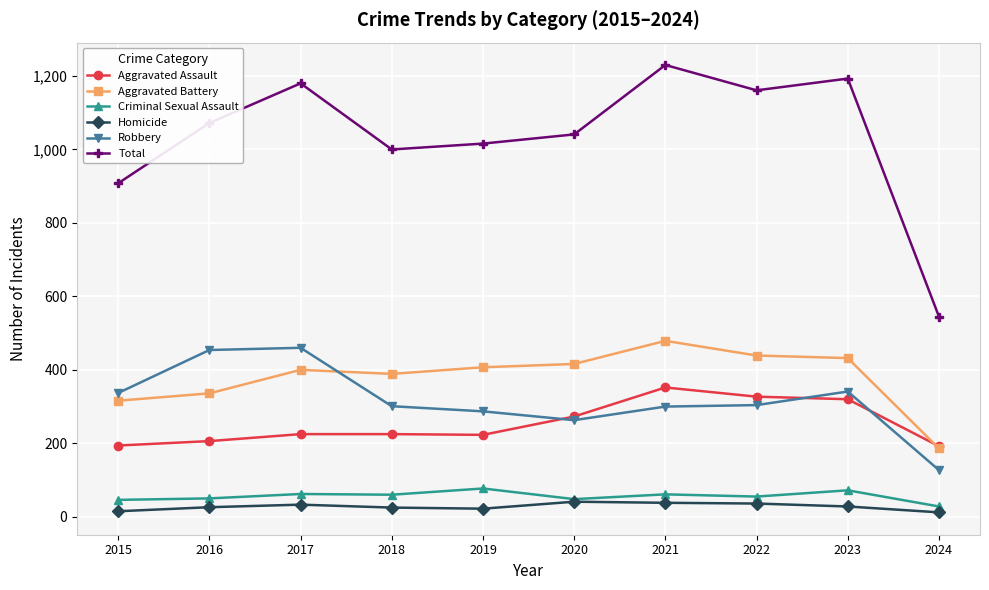

True or false: Homicide has more than 1 points higher than both neighbors.

True